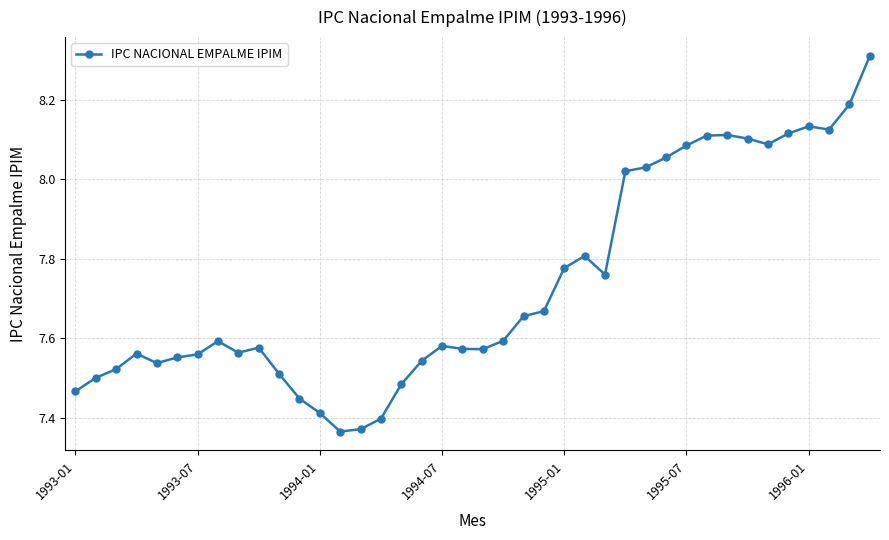

What is the difference between the second highest and minimum values?

0.8